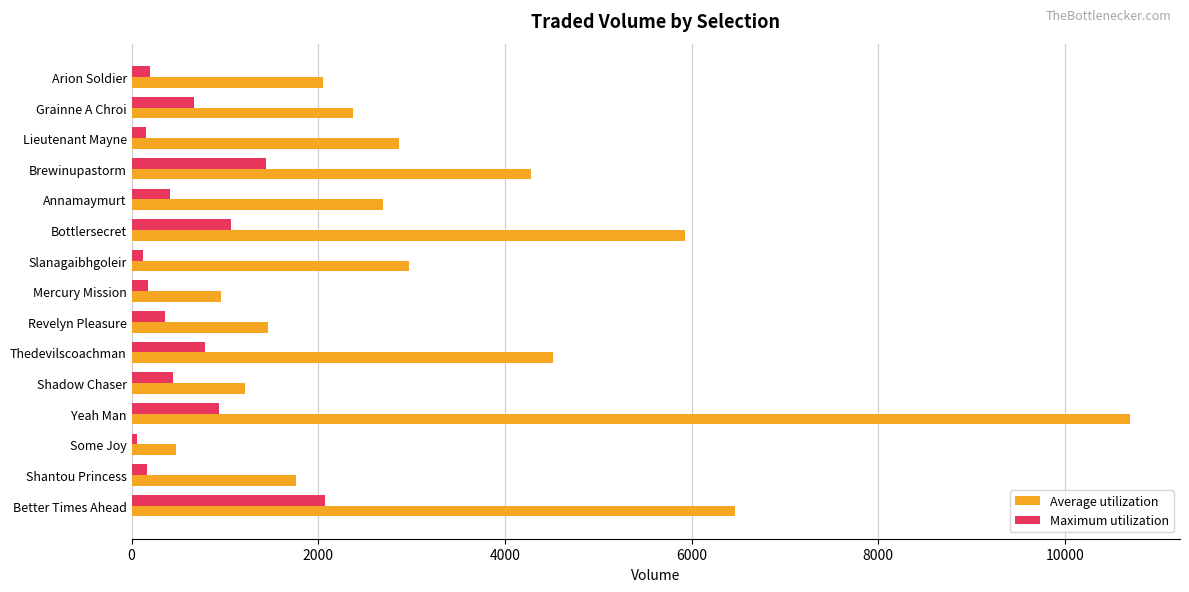

List the series in order of their overall mean, lowest first.

Maximum utilization, Average utilization